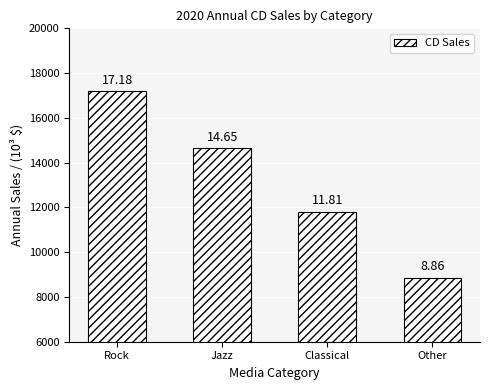

At which category does the chart reach its peak across all series?

Rock